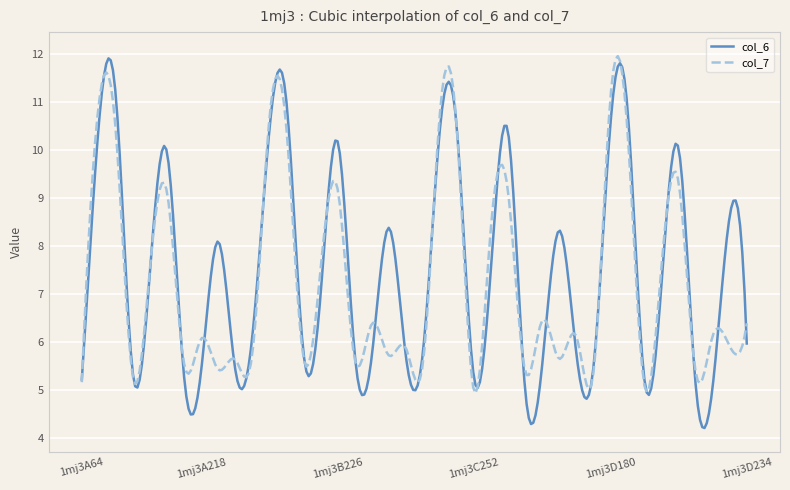

Which series has the widest spread of values?

col_6